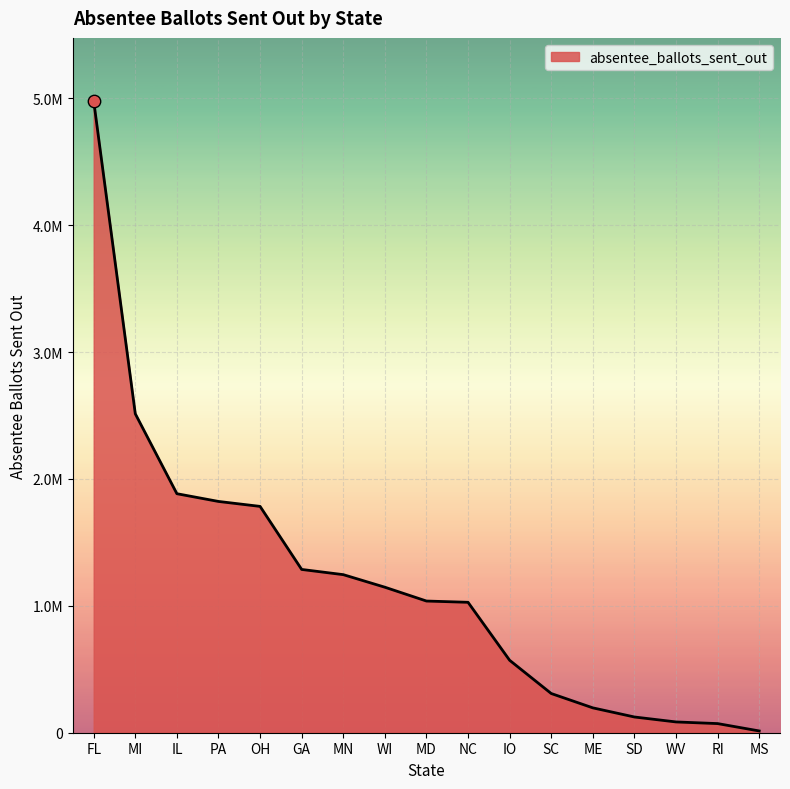

Is this an area chart (filled region under the line)?

Yes